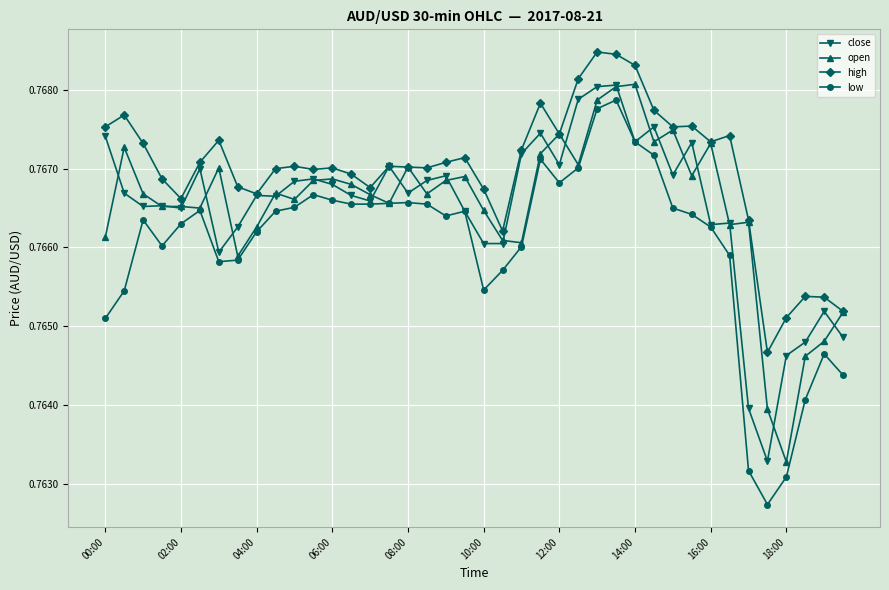

How many high values are between 0 and 1?

40